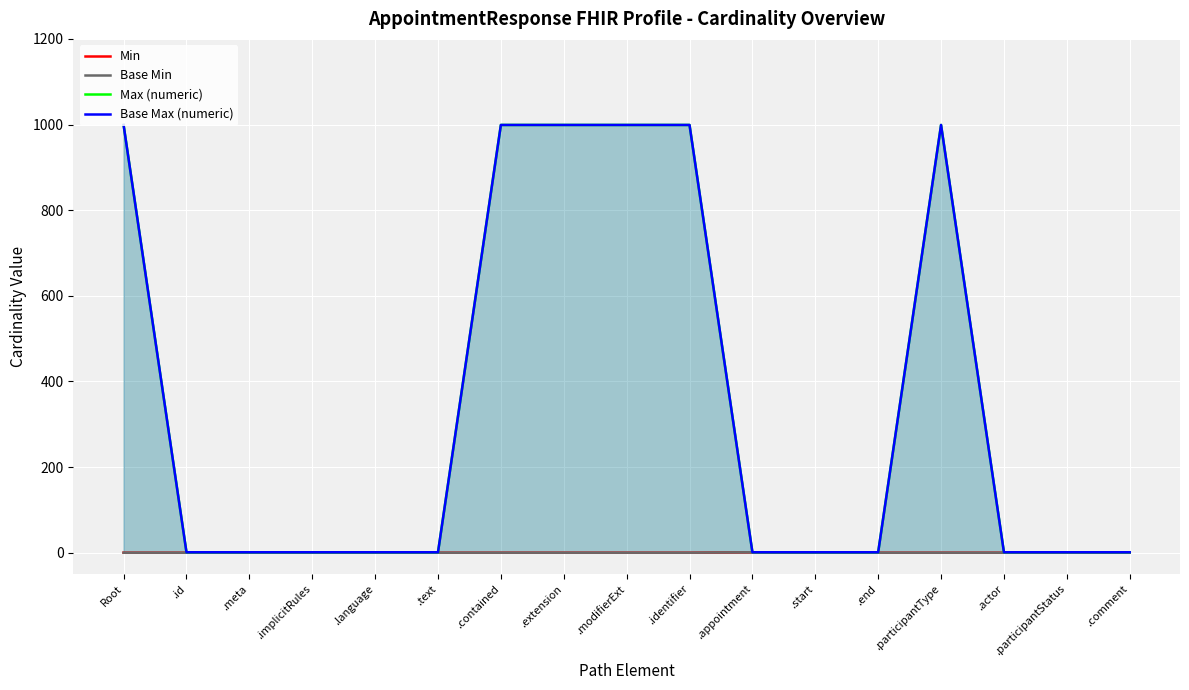

What are all the series names shown in the legend?

Min, Base Min, Max (numeric), Base Max (numeric)